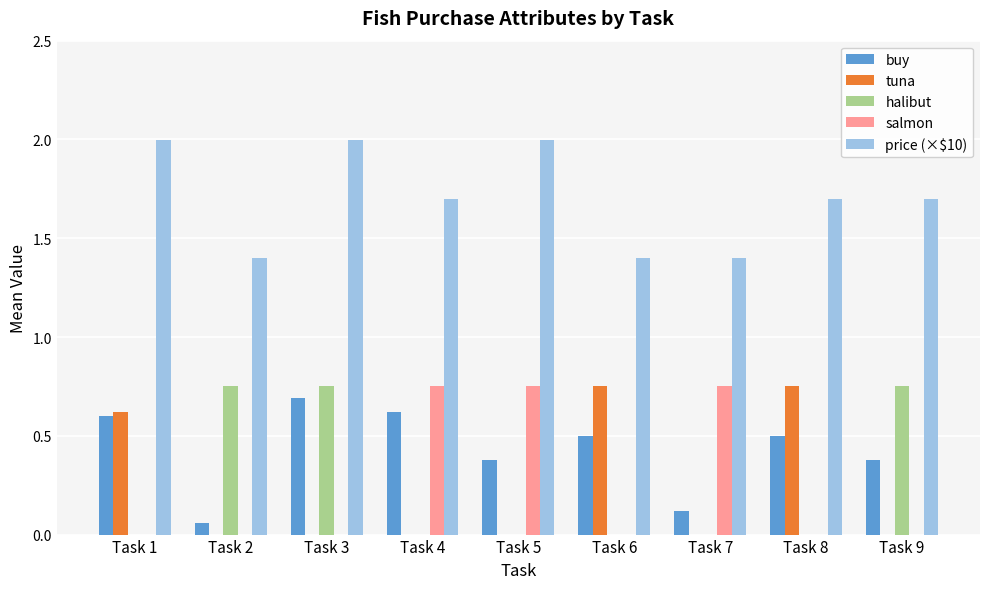

Does the chart contain stacked bars?

No